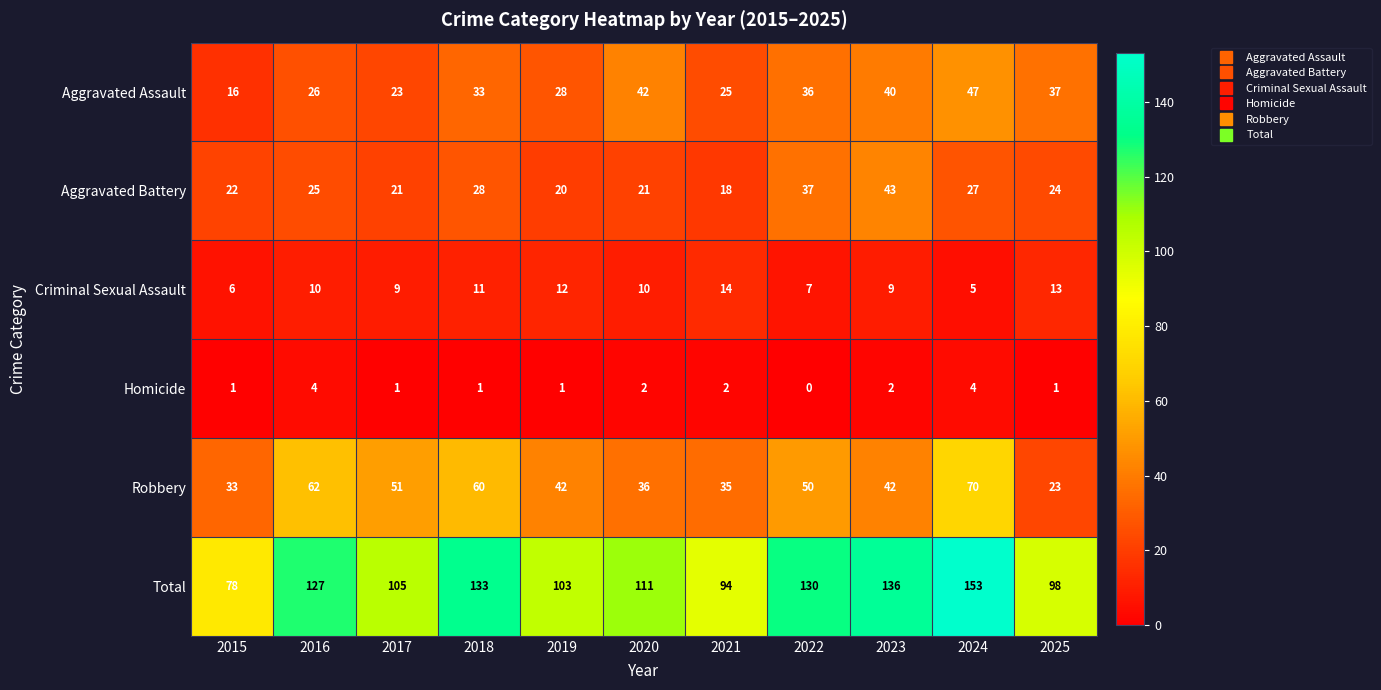

What is the difference between the highest and lowest values at 2021?

92